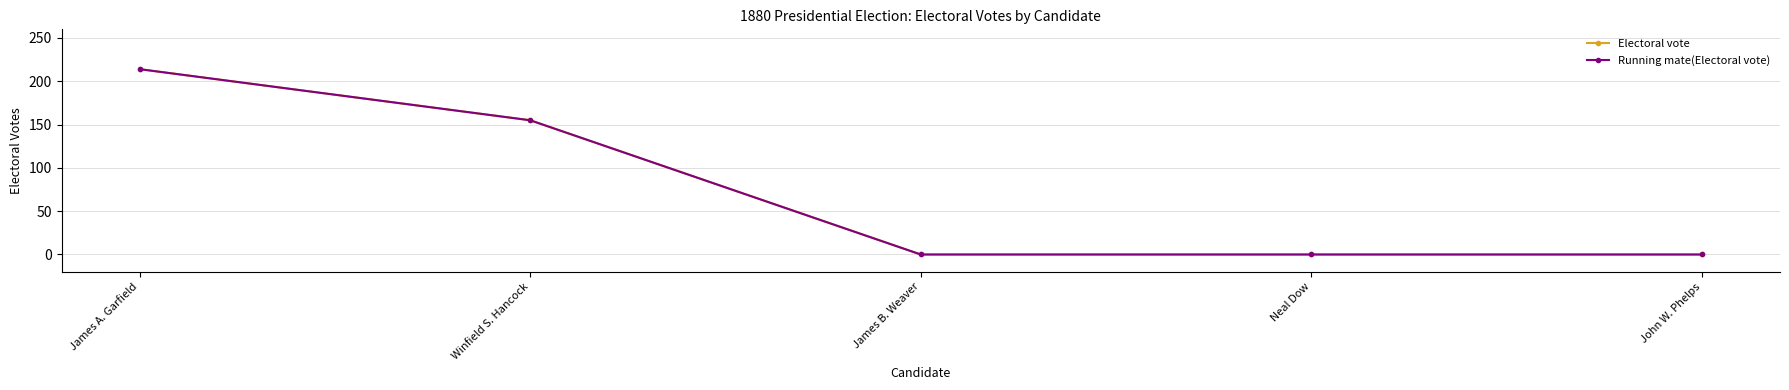

True or false: Running mate(Electoral vote) and Electoral vote cross at least once.

False